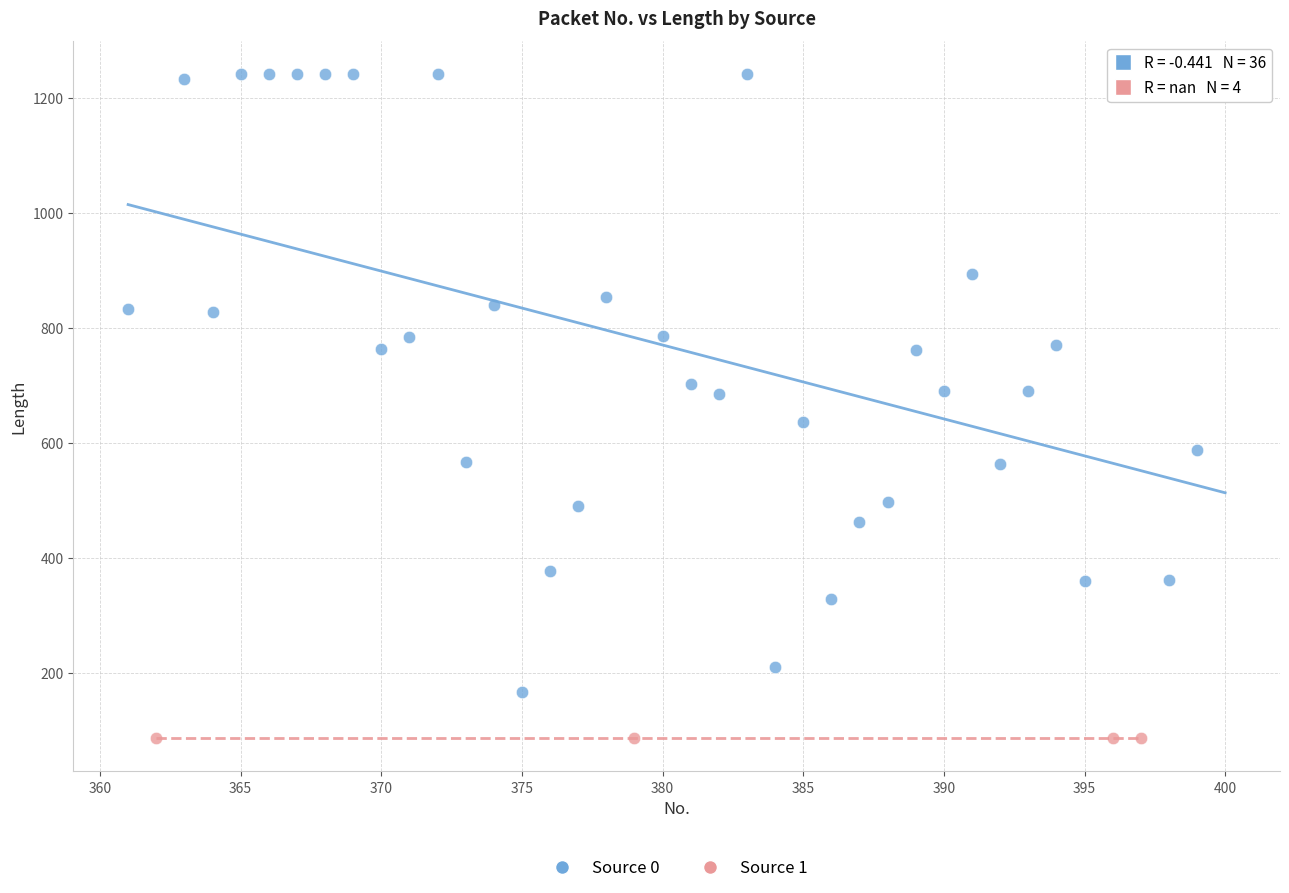

Which series contains the lowest Y value?

Source 1